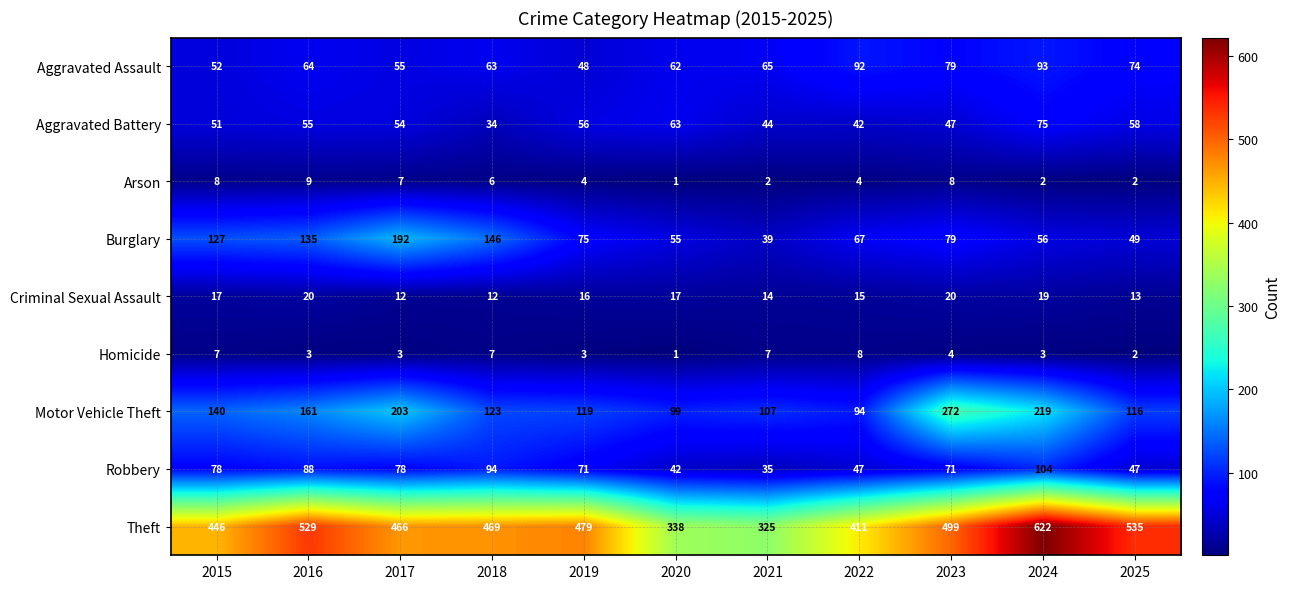

Between 2015 and 2022, which series saw the biggest shift?

Burglary